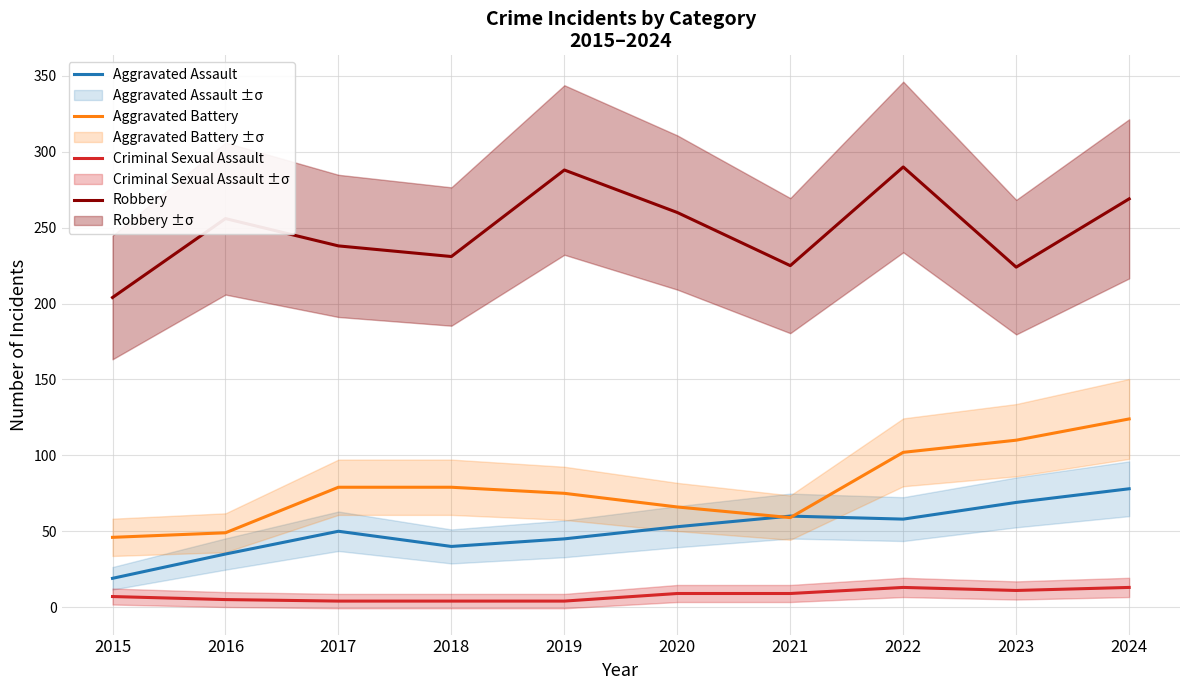

How many data points in Aggravated Assault are less than 53?

5